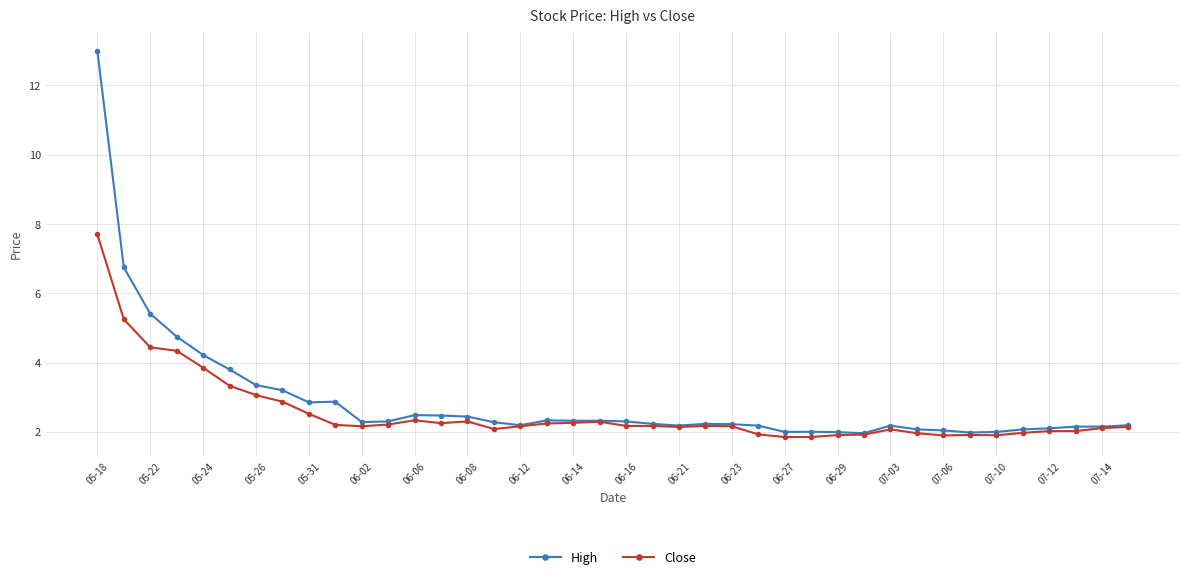

What is the smallest value displayed?

1.9